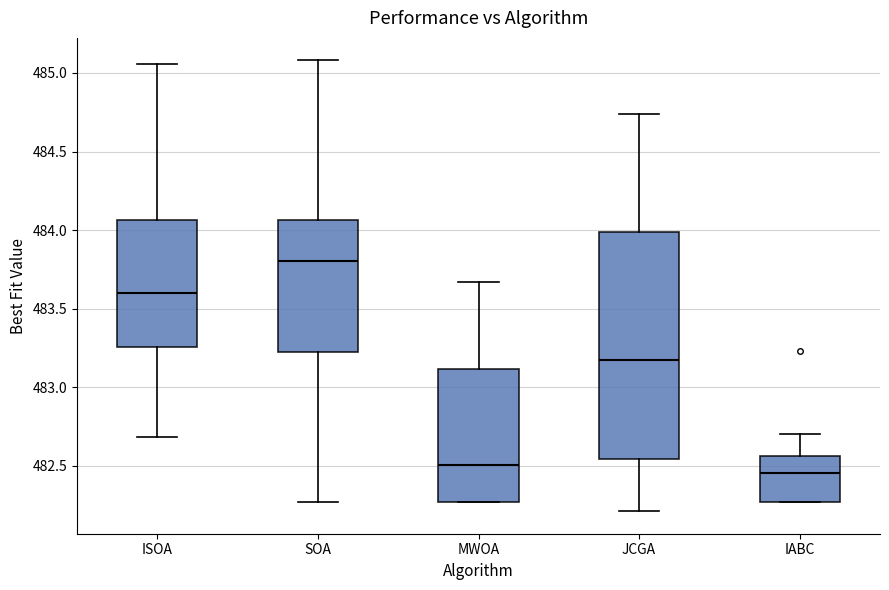

Where does the upper whisker of the box for SOA end on the y-axis? The values are not printed on the chart, so give them approximately, as read against the axis.

485.10